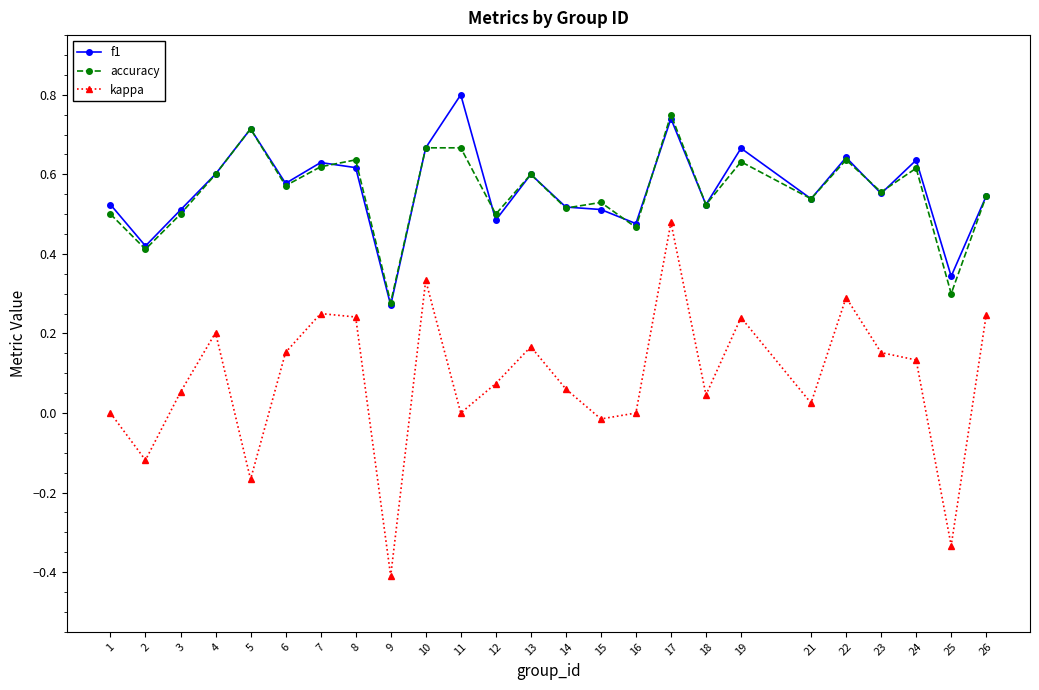

True or false: f1 and kappa intersect in this chart.

False